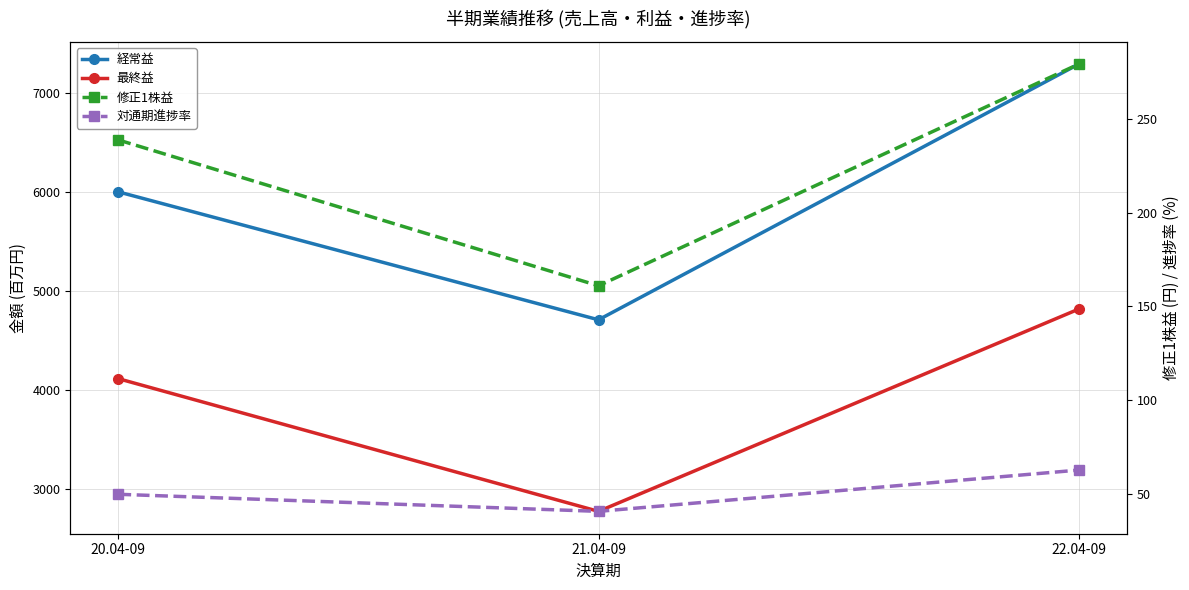

Reading left to right, what are all the values shown in this chart?

経常益: 6000.0	4709.0	7289.0
最終益: 4115.0	2776.0	4817.0
修正1株益: 238.7	161.0	279.1
対通期進捗率: 49.9	40.8	62.8